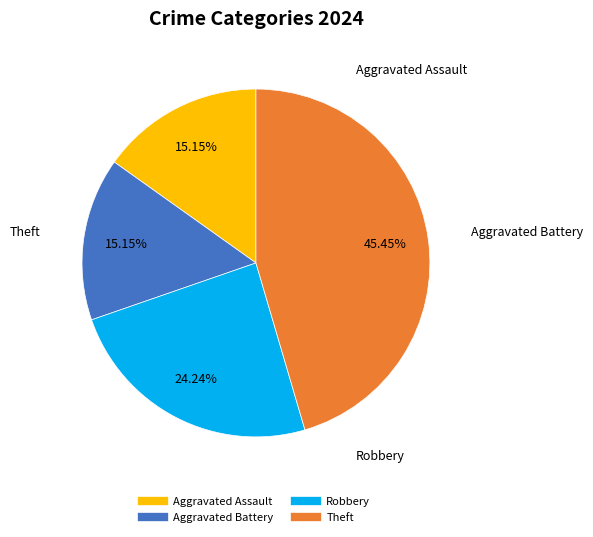

Is there any slice that represents more than half of the pie?

No